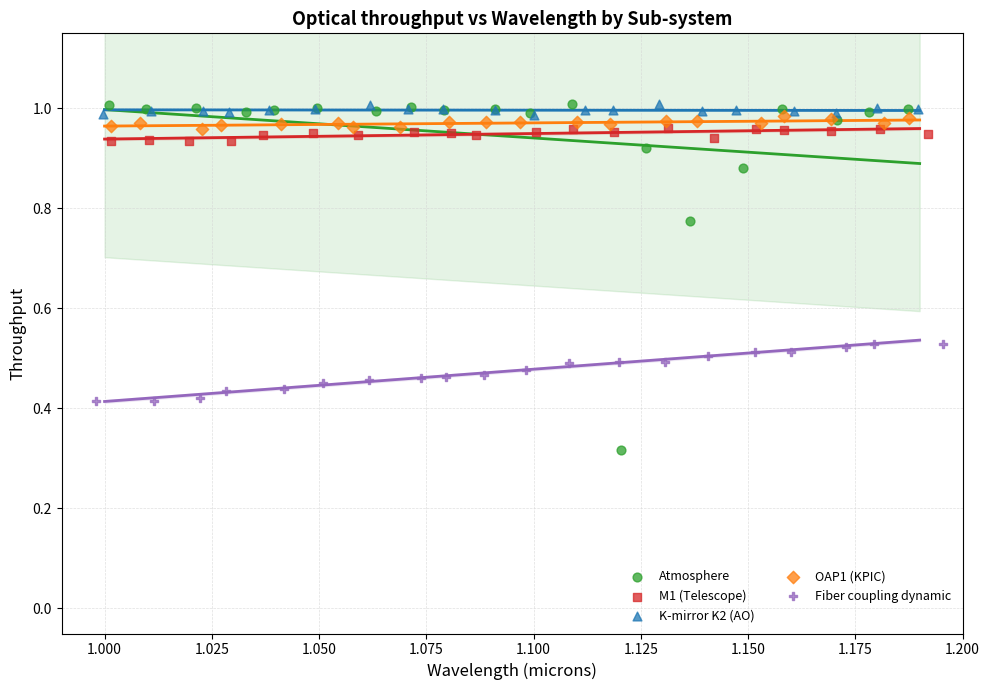

Which series has the largest Y range (max minus min)?

Atmosphere